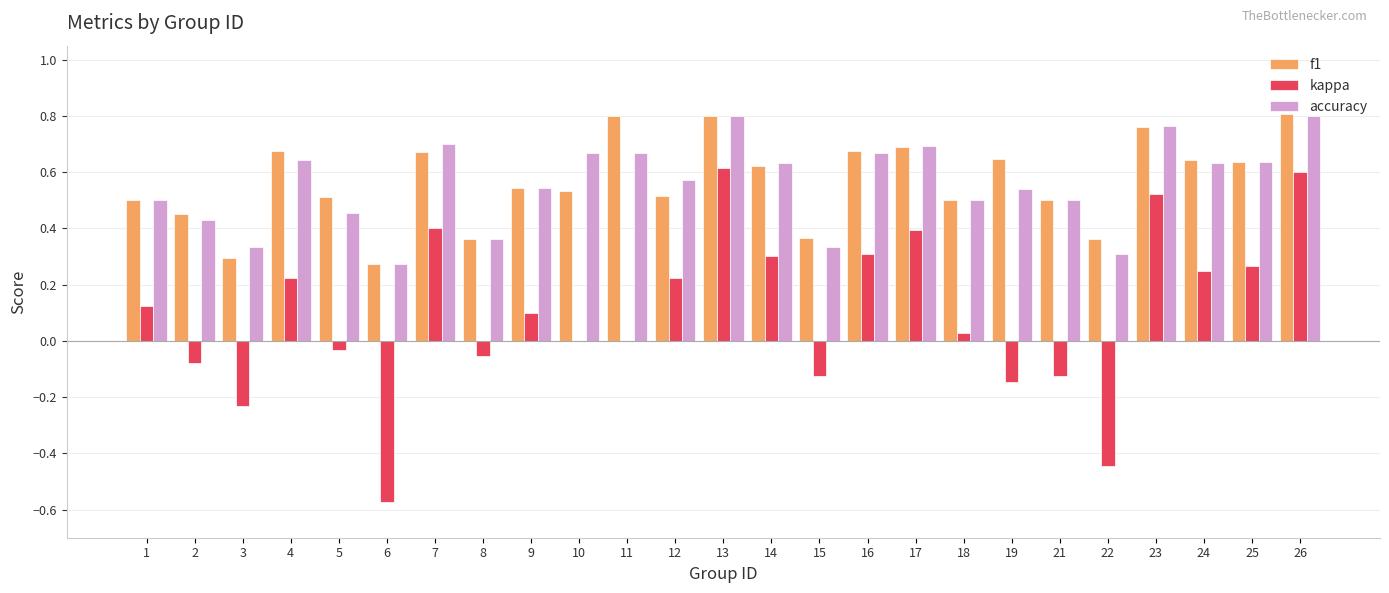

The kappa series shows -0.9 at 6. True or false?

False